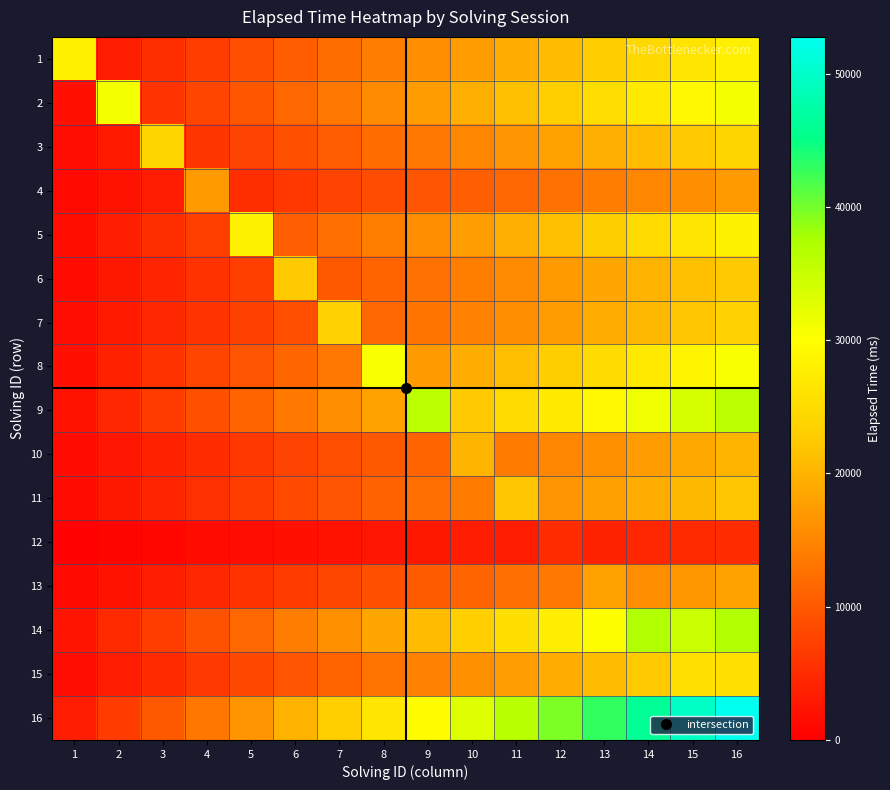

How many categories are shown in the chart?

16